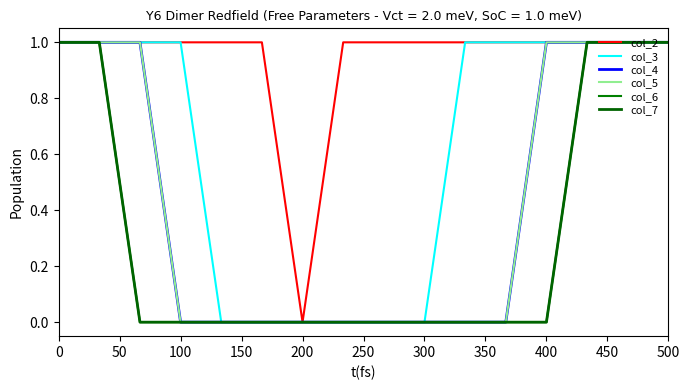

Does the chart have visible grid lines?

No